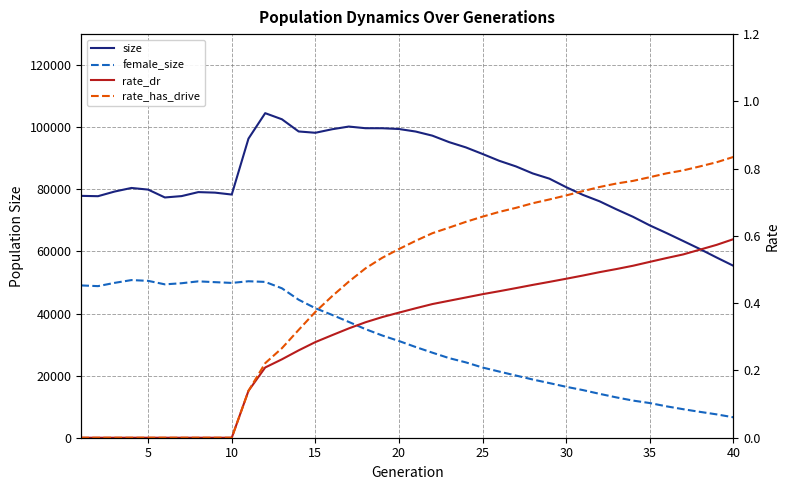

Rank the series by their maximum value, from lowest to highest.

rate_dr, rate_has_drive, female_size, size